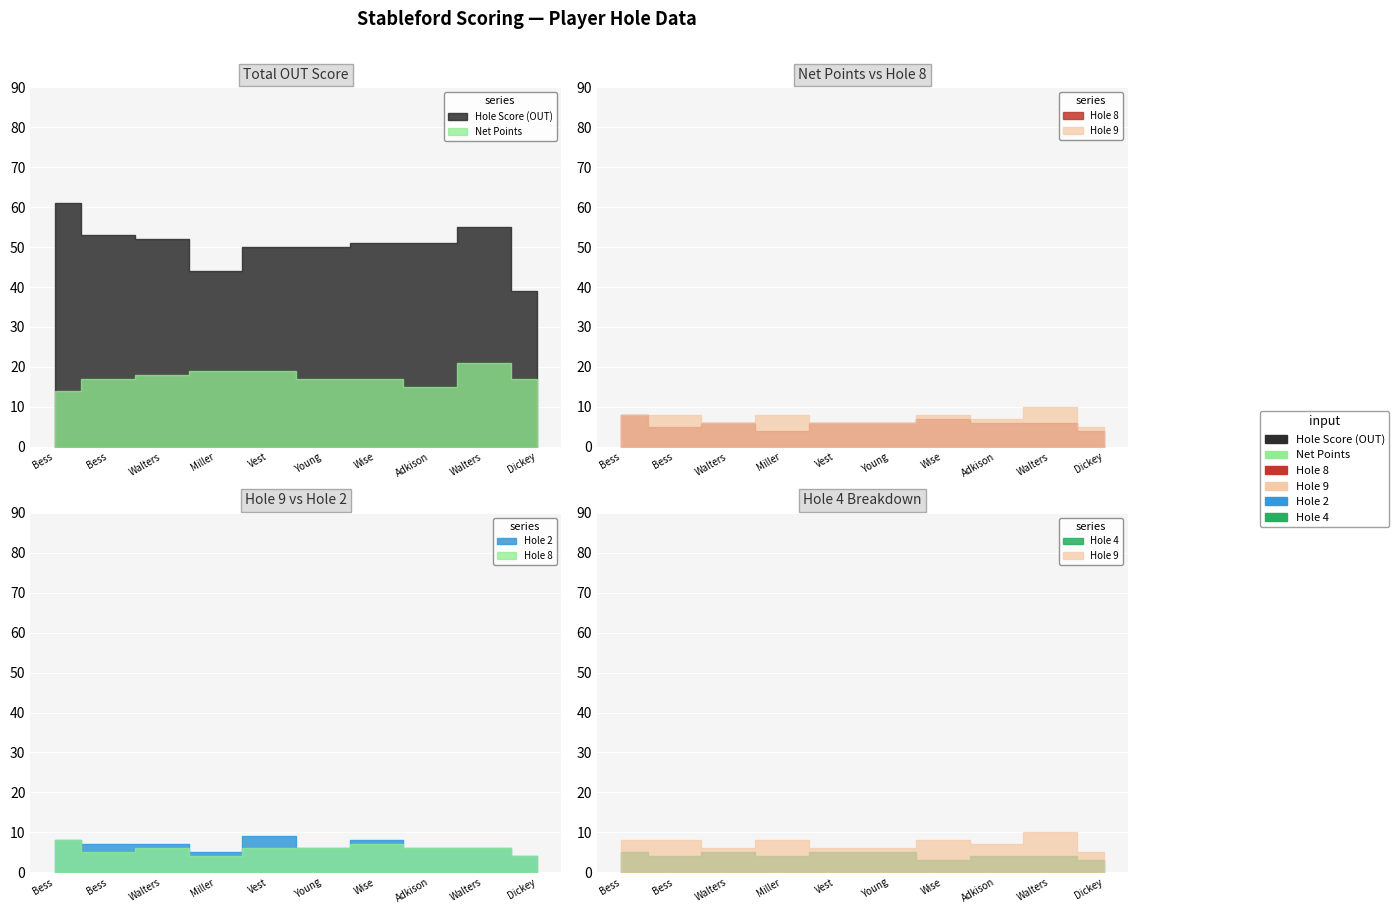

What is the sum of the Hole Score (OUT) values at Young, Mark and Vest, Jeff?

100